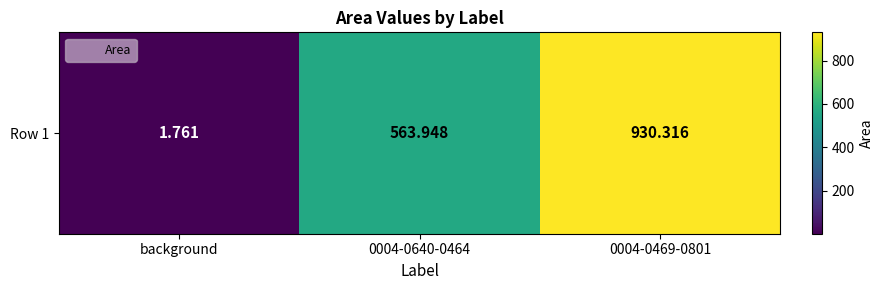

The value at 0004-0469-0801 is 930.3. True or false?

True